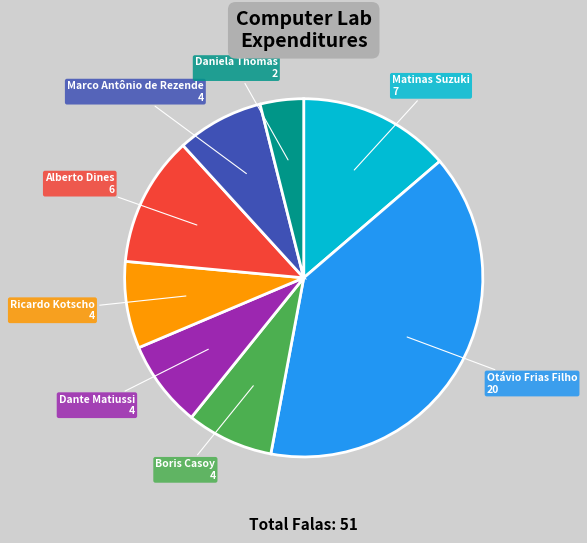

Is there a majority slice in this chart?

No